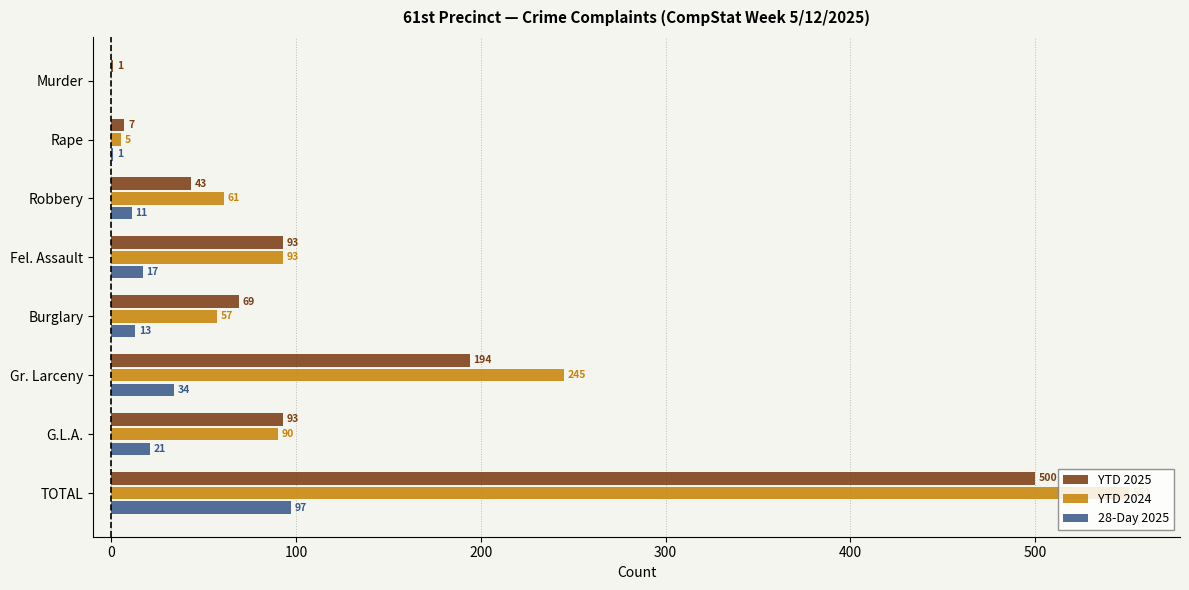

The value of YTD 2024 at Fel. Assault is 30. True or false?

False